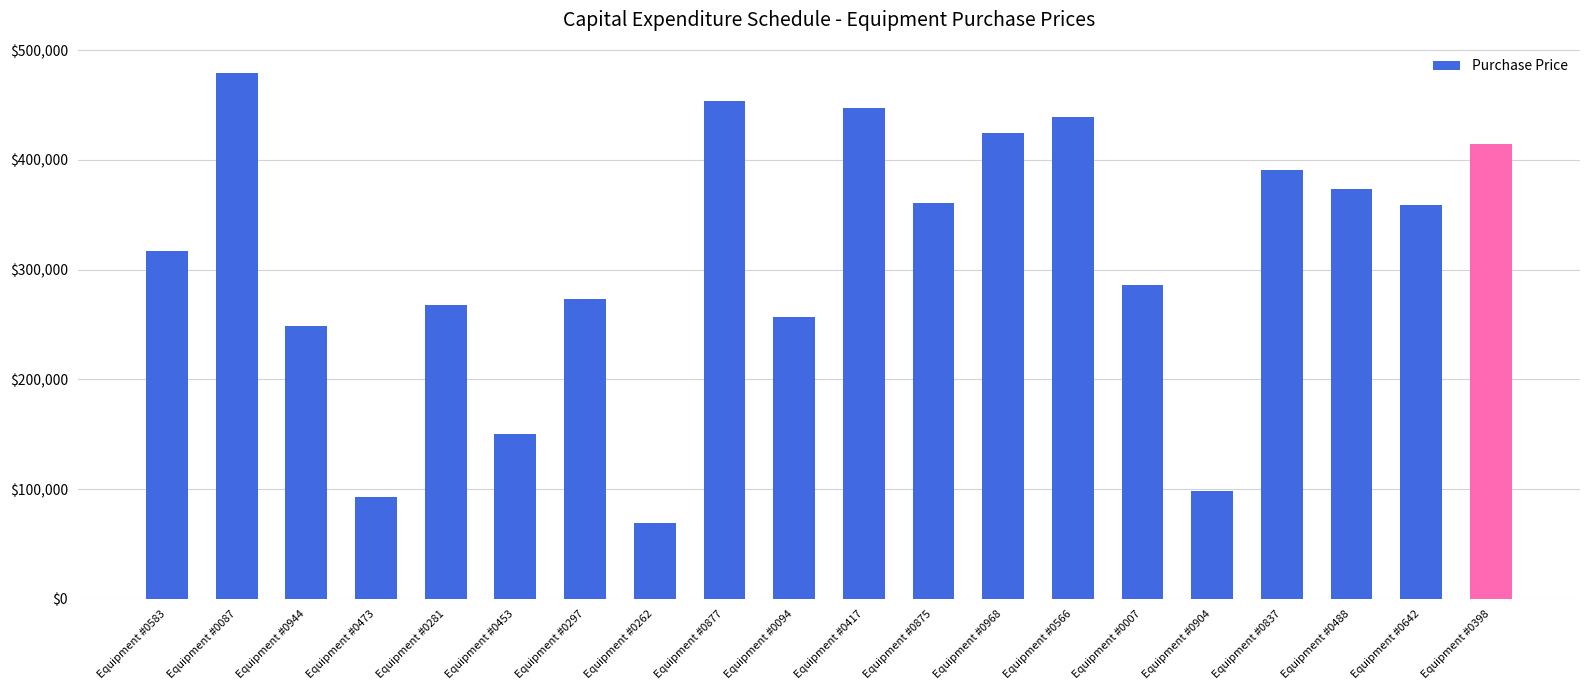

The chart shows a value of 164397 at Equipment #0473. True or false?

False